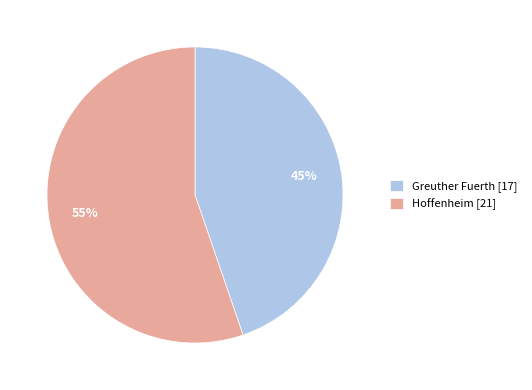

Combined, do Greuther Fuerth [17] and Hoffenheim [21] account for over 50%?

Yes